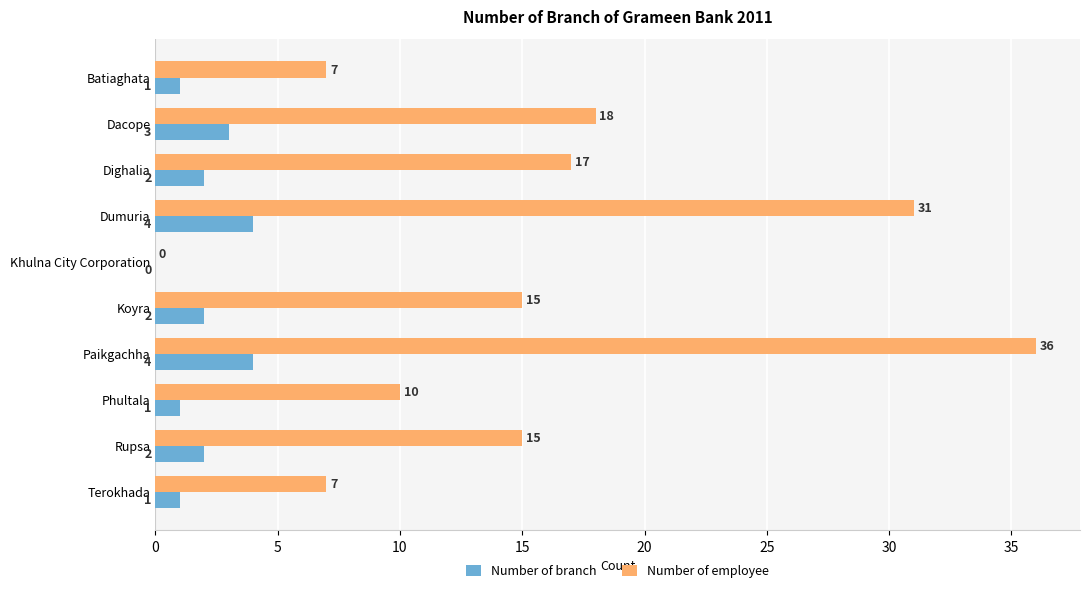

At which category does the chart reach its peak across all series?

Paikgachha